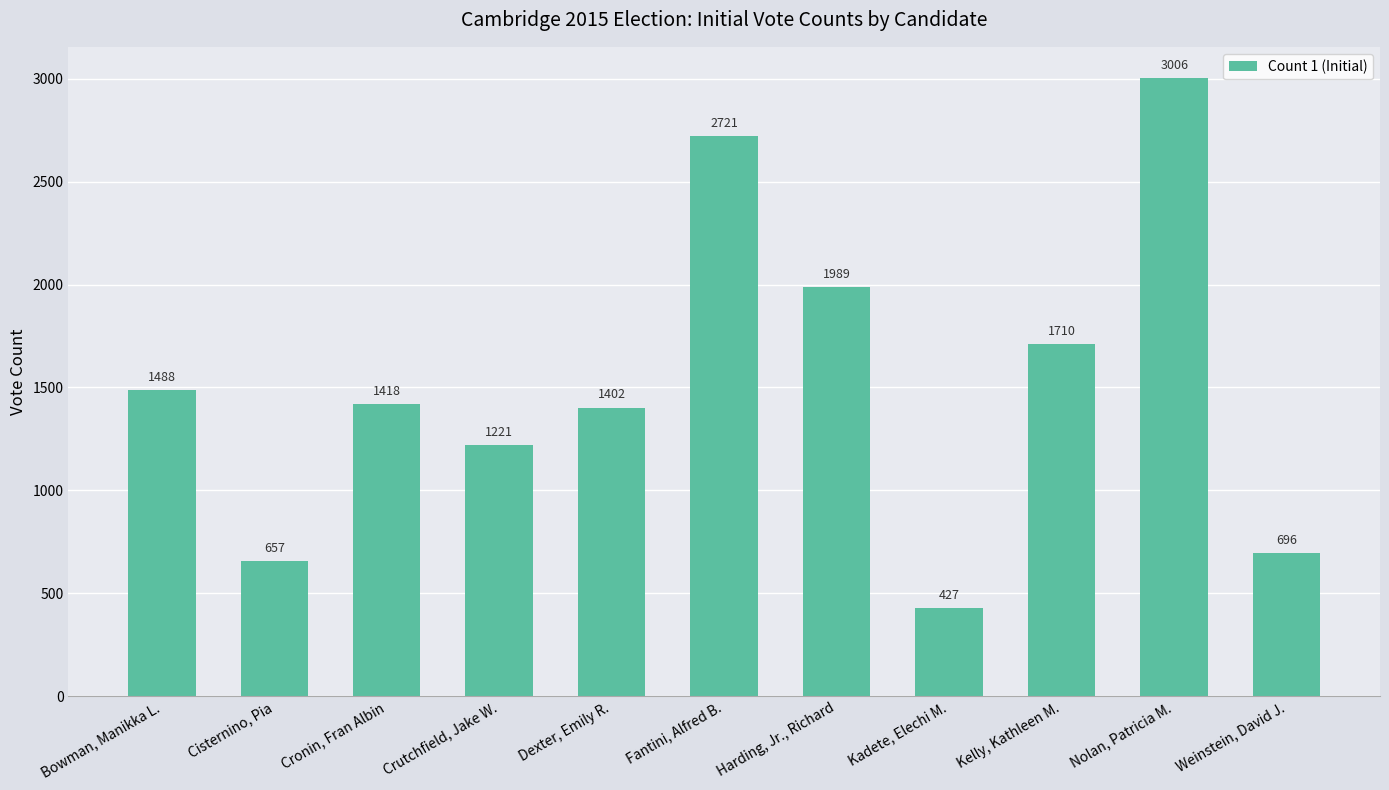

Between Nolan, Patricia M. and Kadete, Elechi M., which is larger?

Nolan, Patricia M.